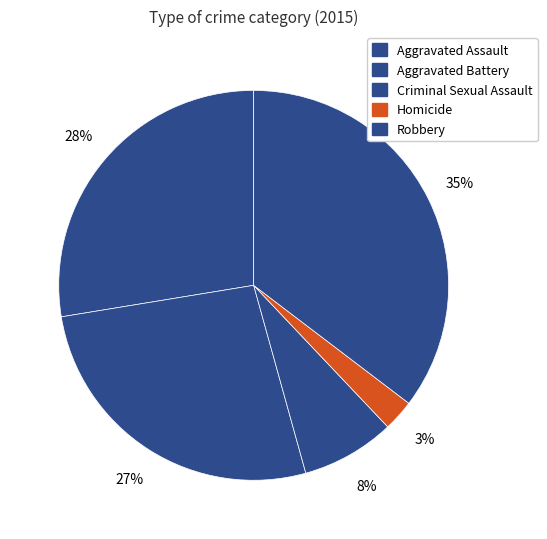

Which slice is the largest?

Robbery